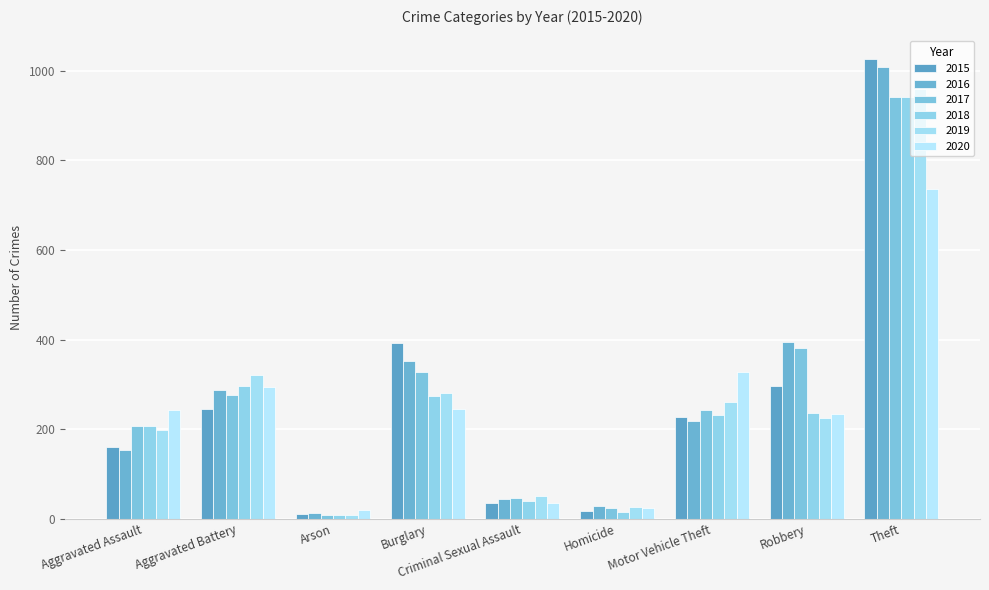

Reading right to left, transcribe all the data shown in this chart.

2015: 1027	297	228	17	34	393	11	246	160
2016: 1009	394	218	29	43	352	13	288	154
2017: 941	381	243	24	47	327	9	277	207
2018: 941	237	232	15	40	273	9	297	206
2019: 959	224	260	27	51	281	8	321	197
2020: 736	233	328	24	36	245	20	294	242